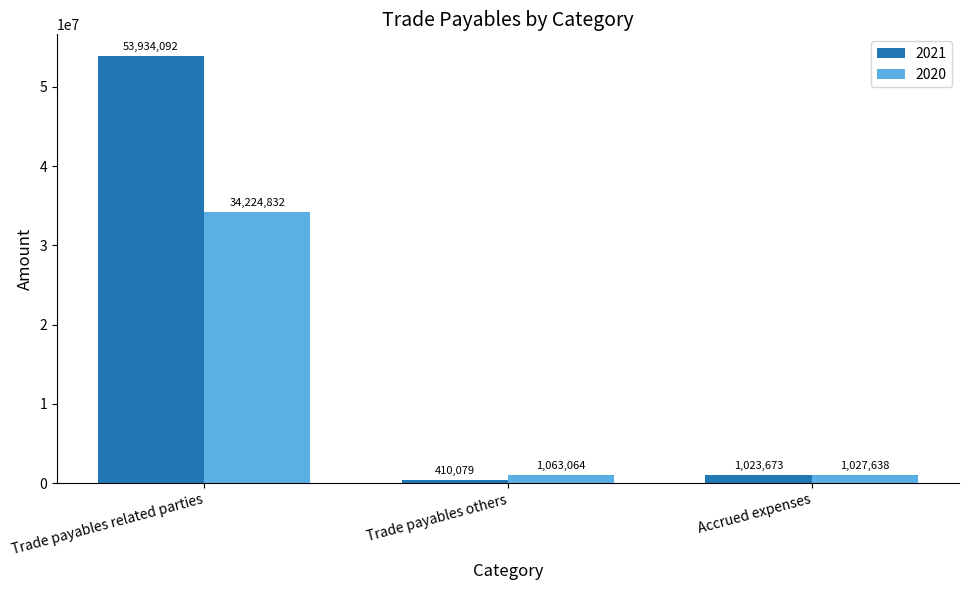

Between Trade payables related parties and Trade payables others, which series saw the biggest shift?

2021